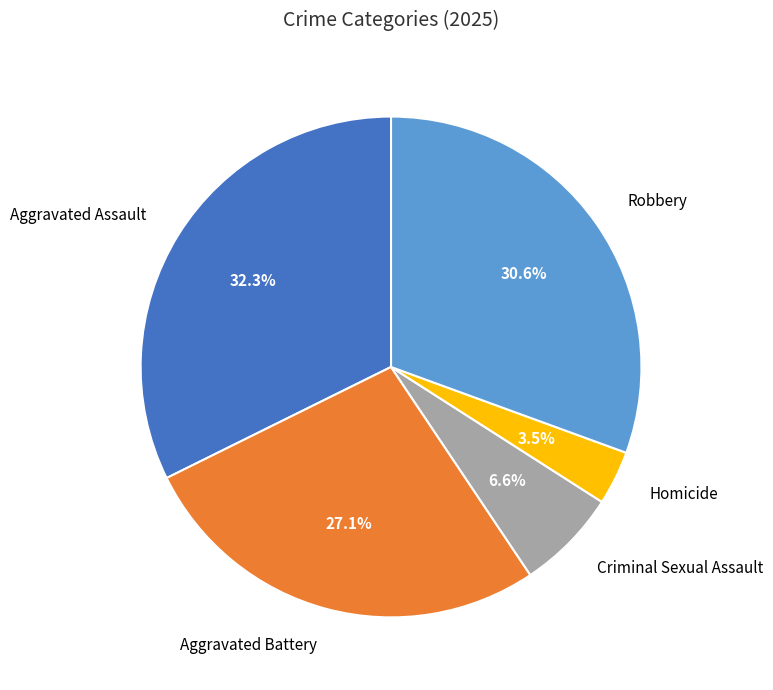

Does Criminal Sexual Assault represent more than half of the total?

No